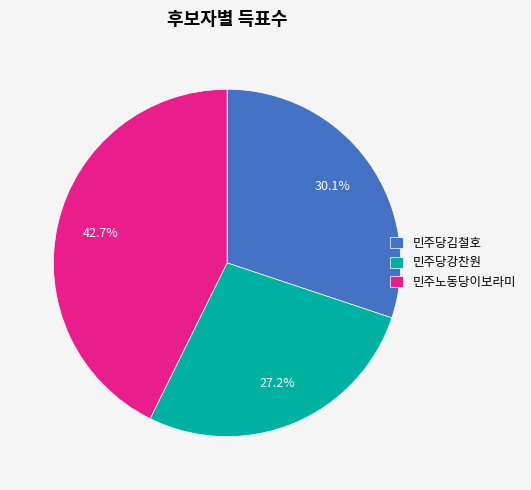

The 민주당강찬원 slice represents 27% of the pie. True or false?

True